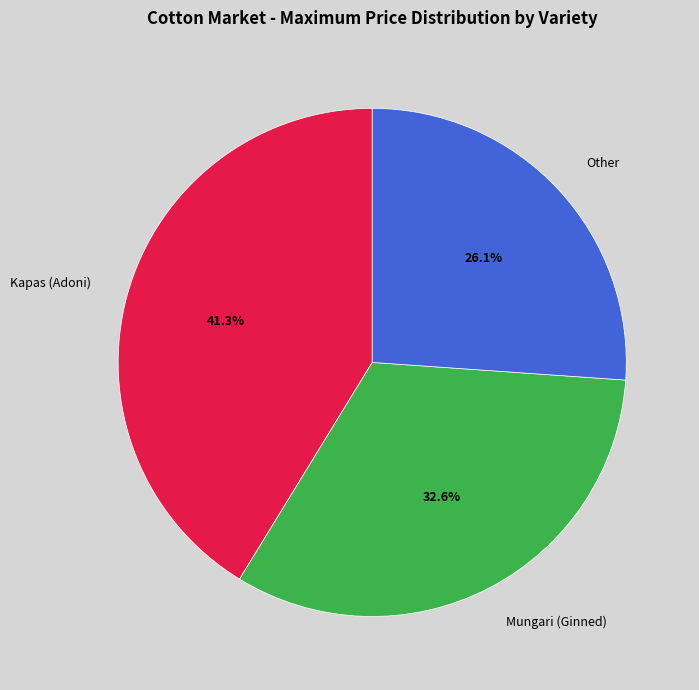

Rank the categories by value from highest to lowest.

Kapas (Adoni), Mungari (Ginned), Other